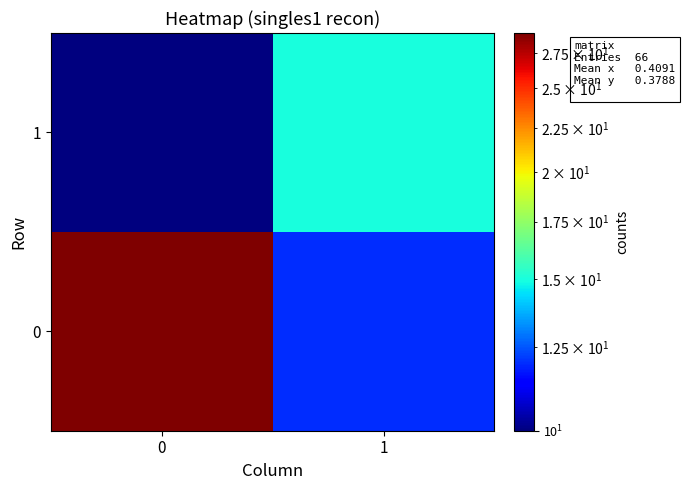

What is the total value across all series at 1?

27